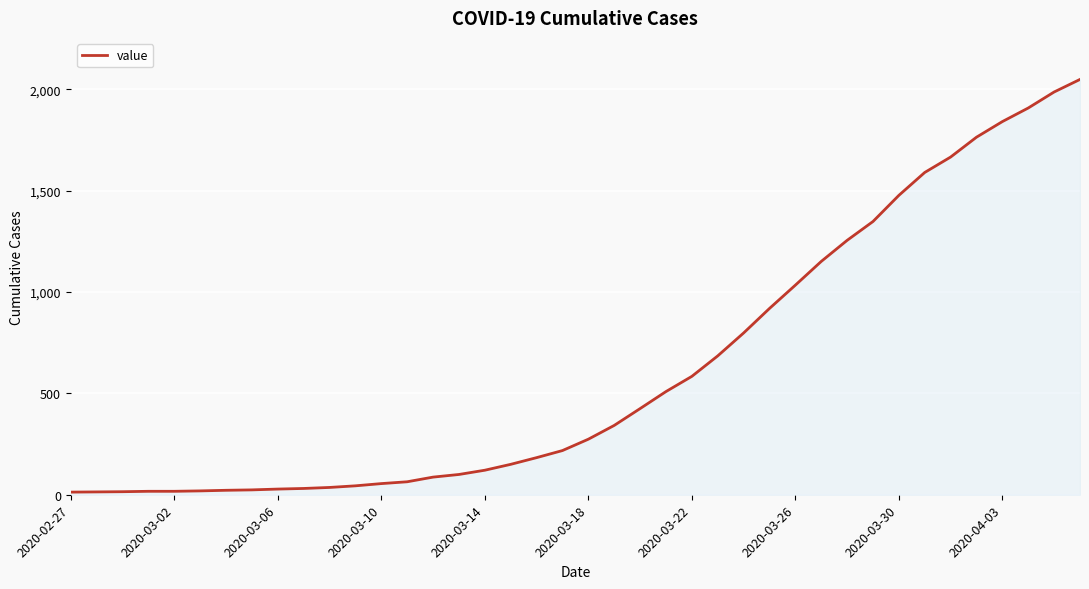

What is the greatest value displayed?

2049